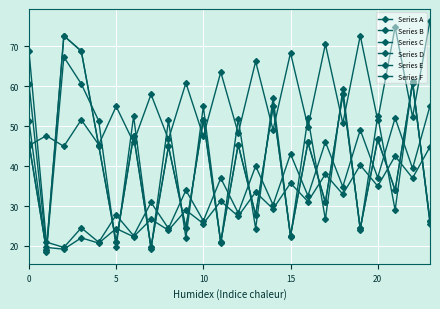

At which label does Series F reach its peak?

23